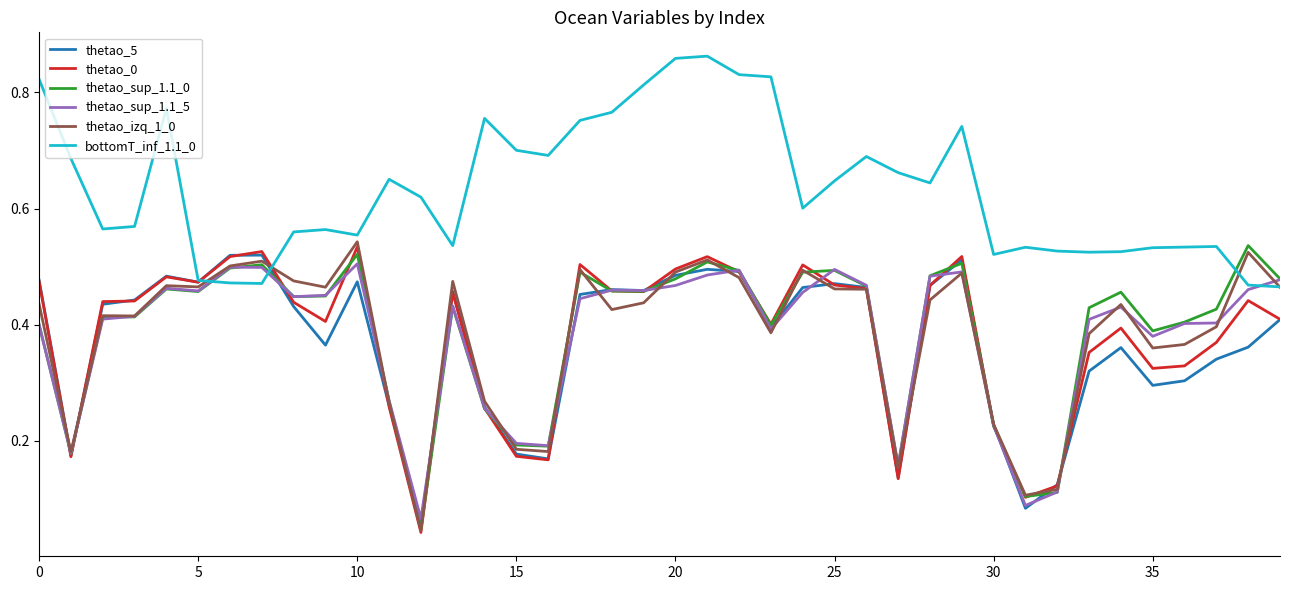

At which label does thetao_0 reach its minimum?

12